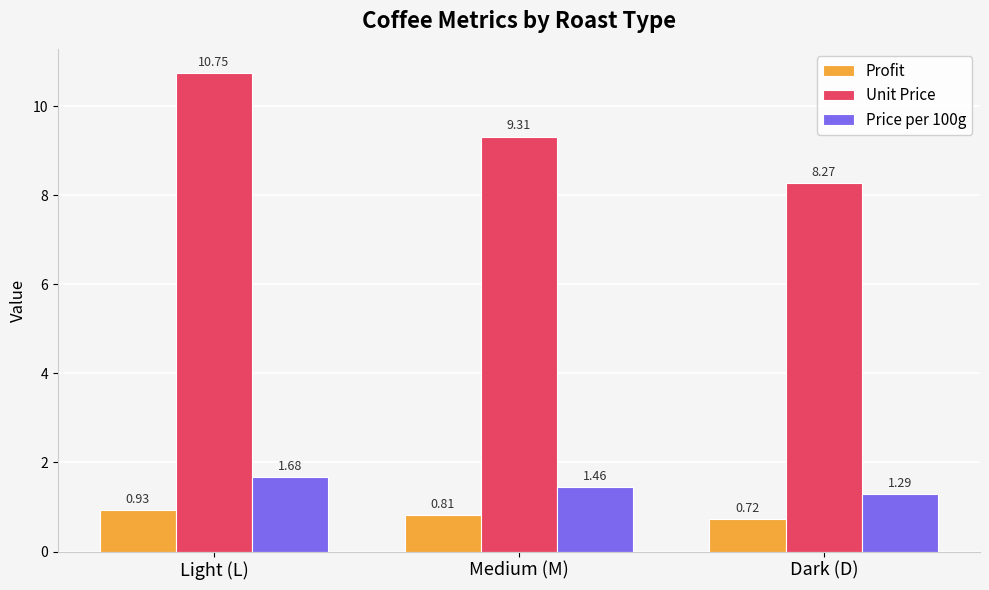

What is the difference between the maximum and minimum values in the Price per 100g series?

0.4